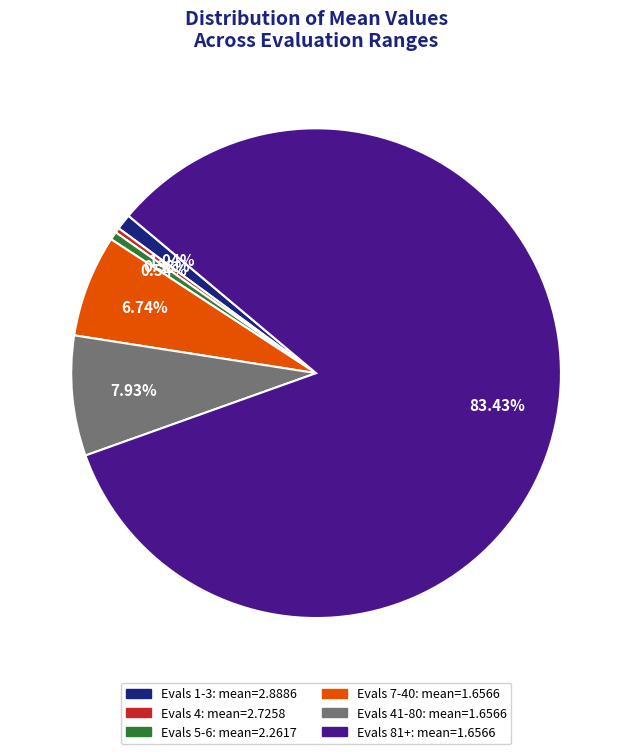

Do Evals 81+: mean=1.6566 and Evals 4: mean=2.7258 together represent more than half of the pie?

Yes